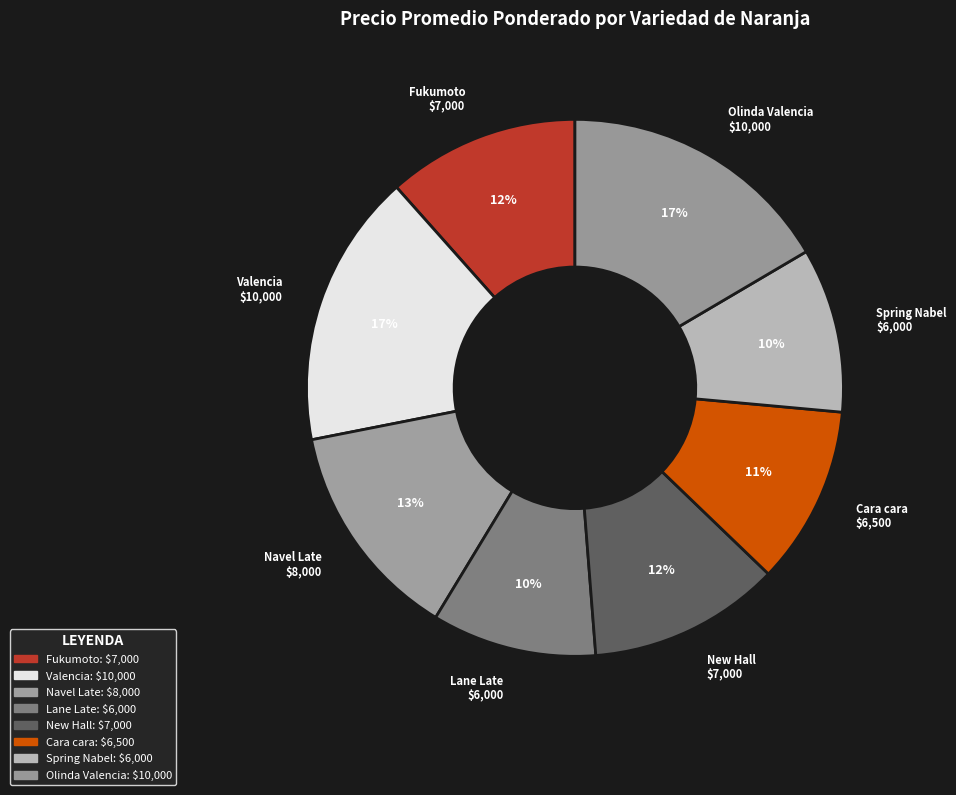

Is the sum of New Hall and Lane Late greater than half?

No